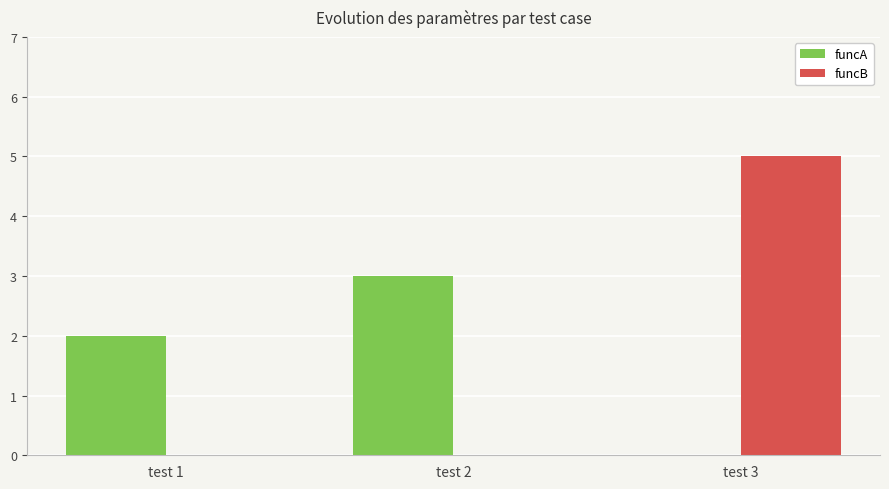

What is the maximum value for funcB?

5